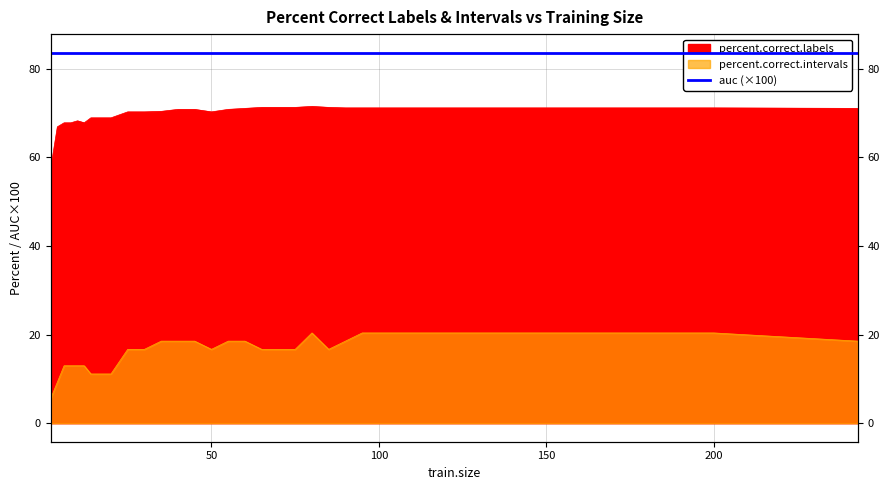

What is the difference between the percent.correct.intervals values at 40 and 2?

13.0